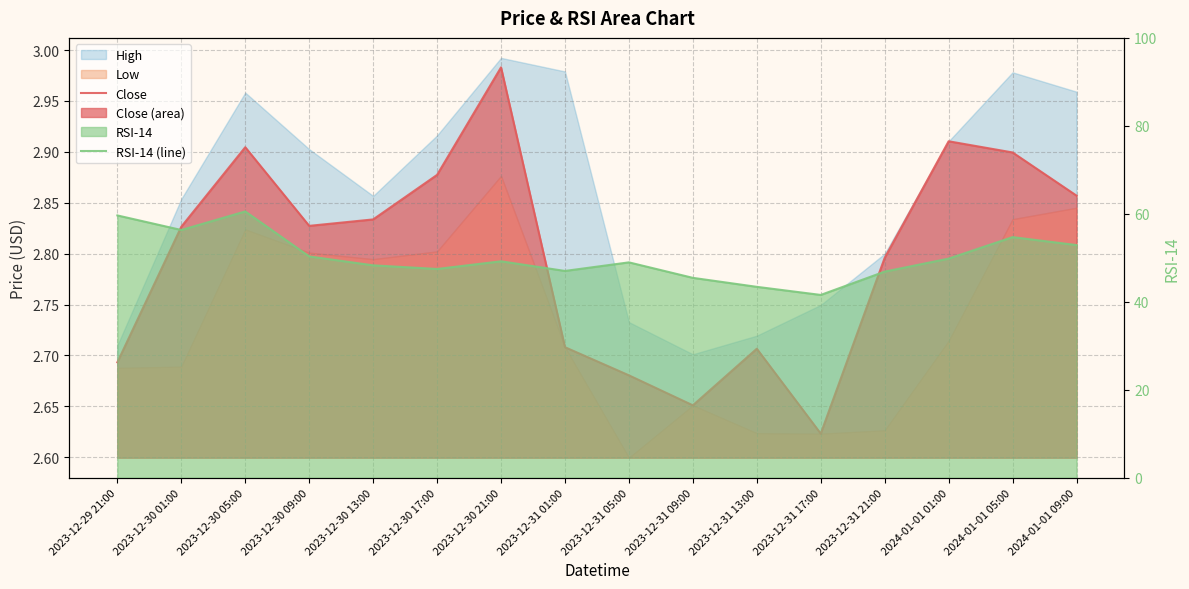

The value of RSI-14 (line) at 2023-12-31 17:00 is 41.6. True or false?

True